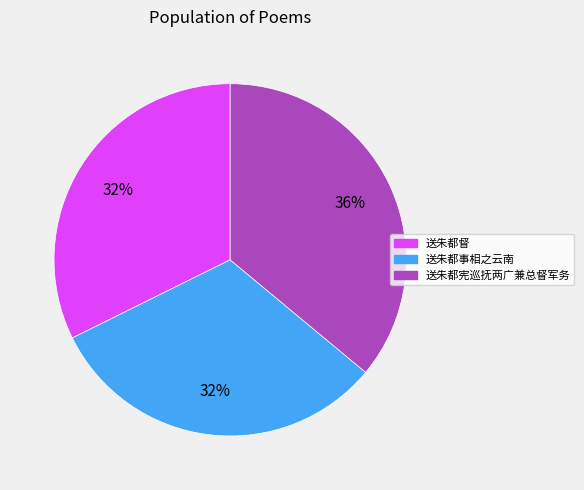

Which has a higher value, 送朱都宪巡抚两广兼总督军务 or 送朱都督?

送朱都宪巡抚两广兼总督军务